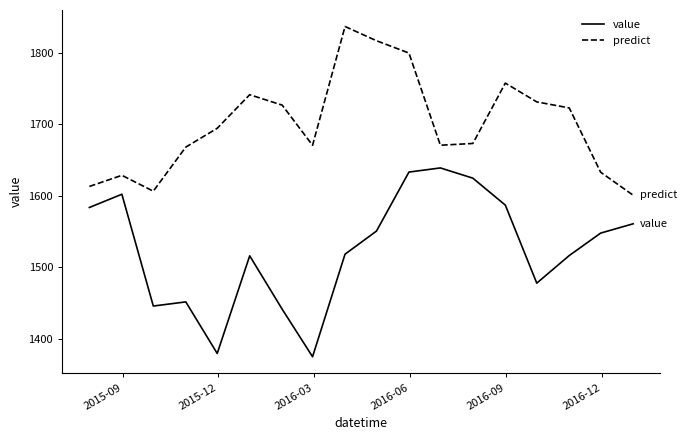

List the series in order of their peak value, highest first.

predict, value